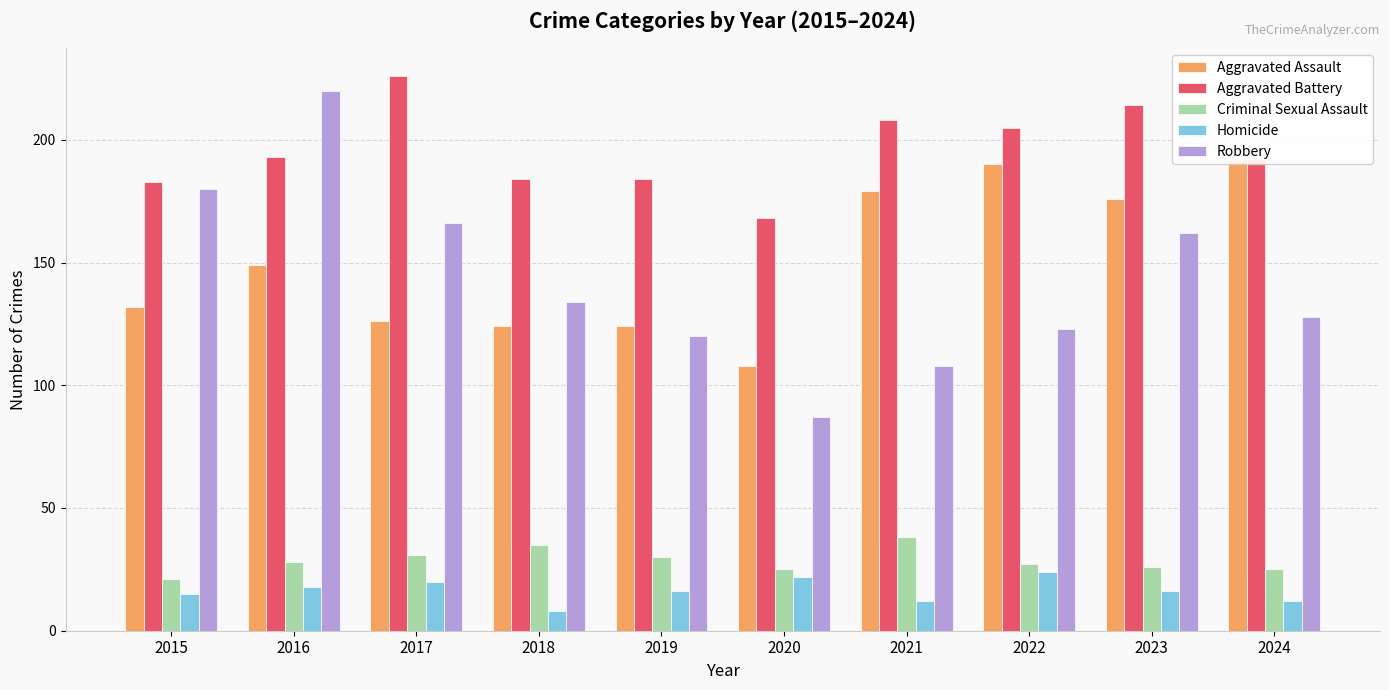

True or false: Homicide has a value of 20 at 2017.

True